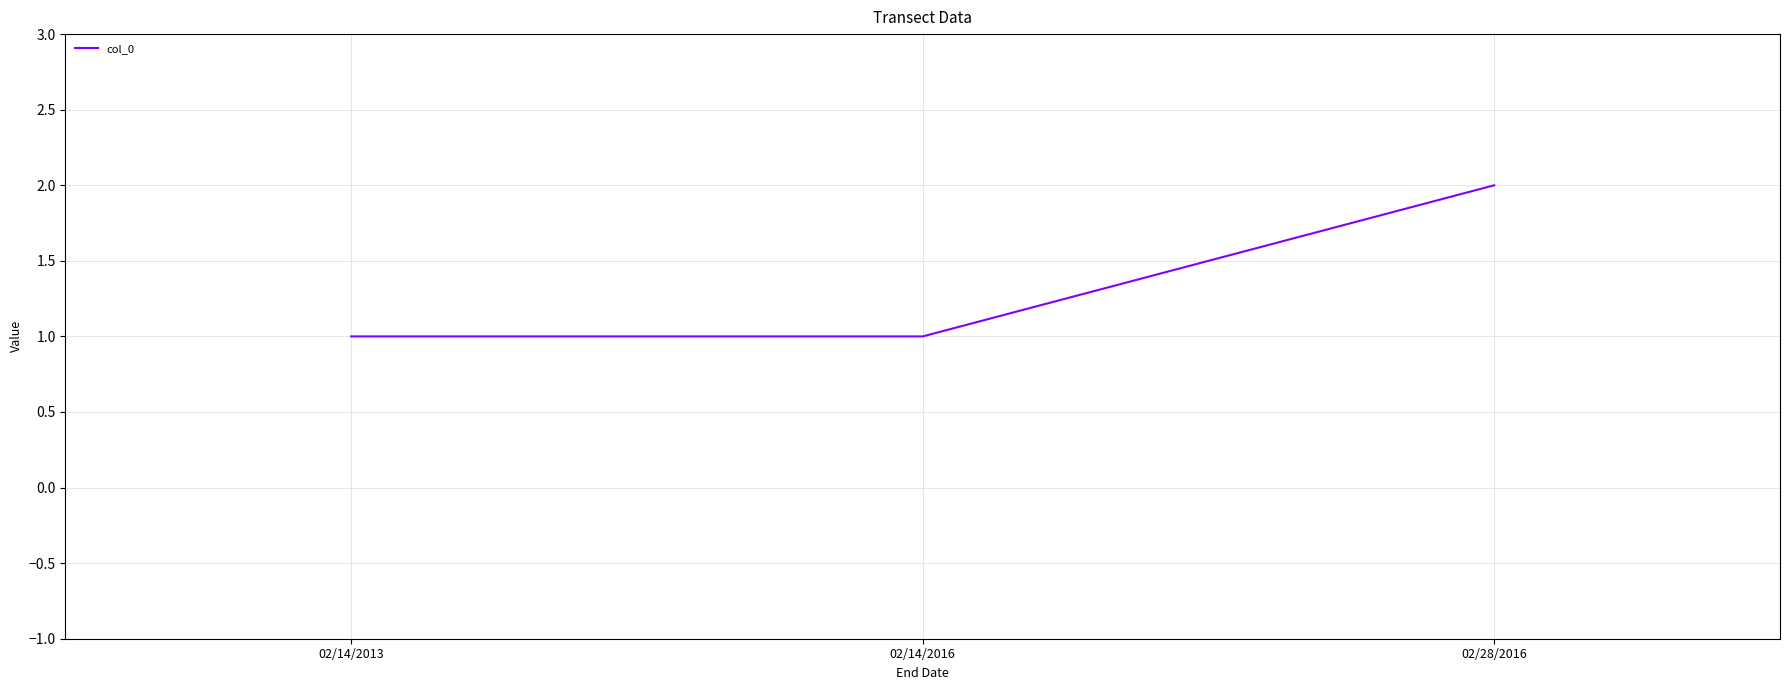

True or false: the data shows 1 at 02/14/2013.

True